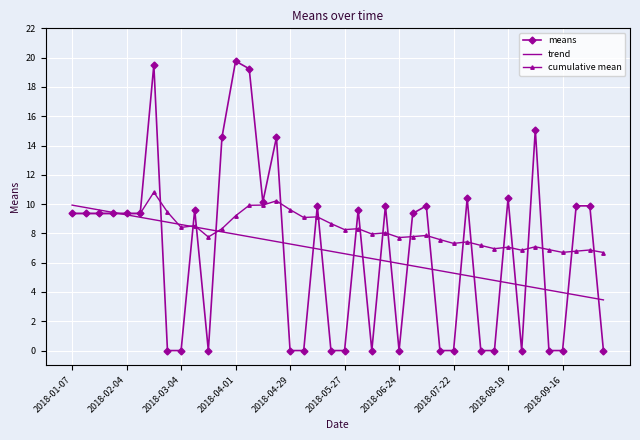

What is the highest value of the trend series?

9.9